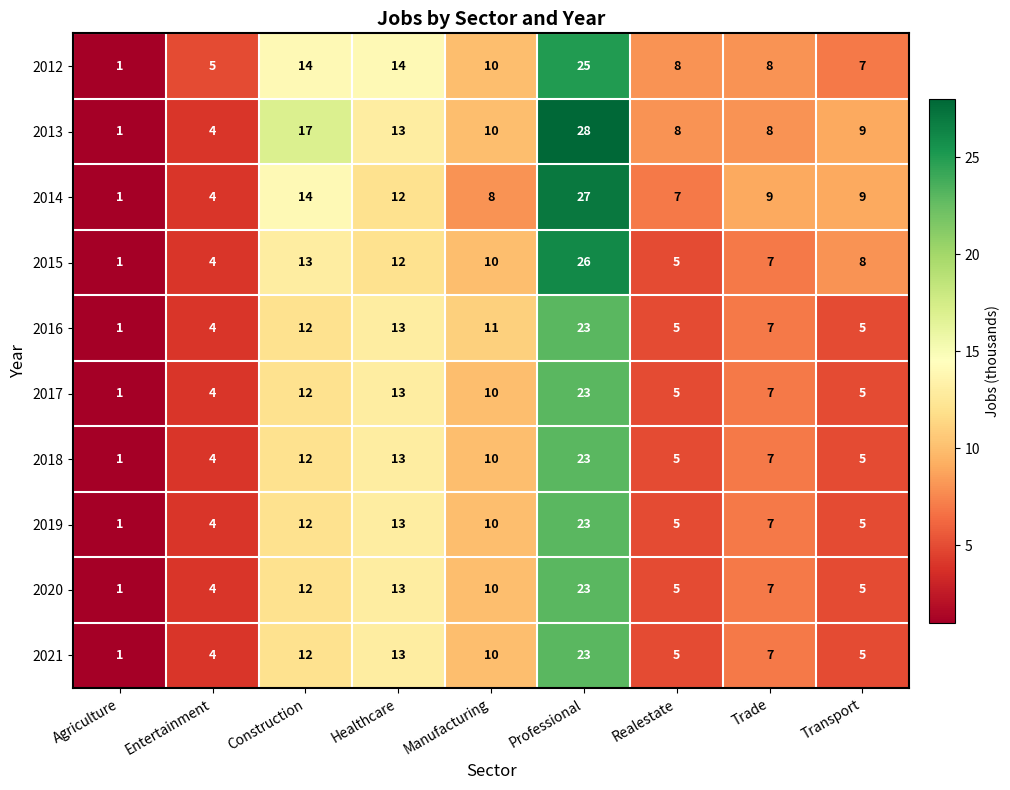

At which category is the sum across all series the highest?

Professional